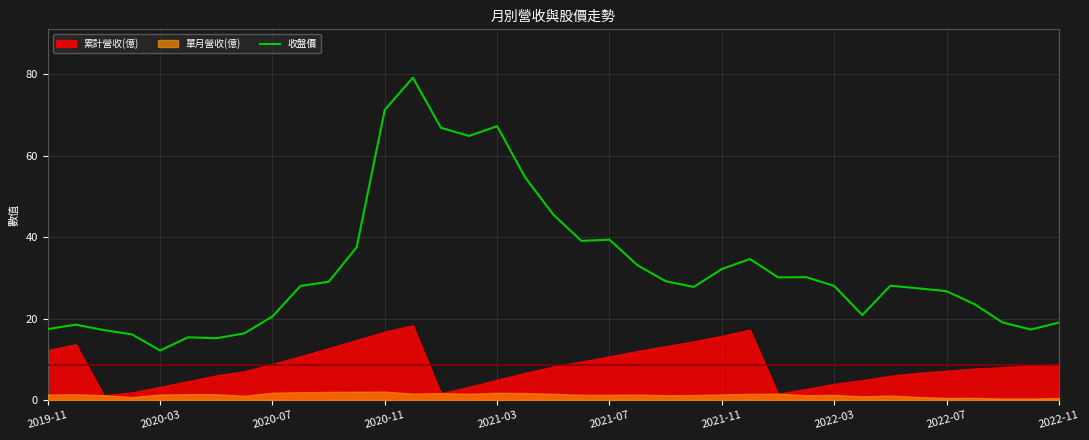

The 收盤價 series shows 20.5 at 2020-07. True or false?

True